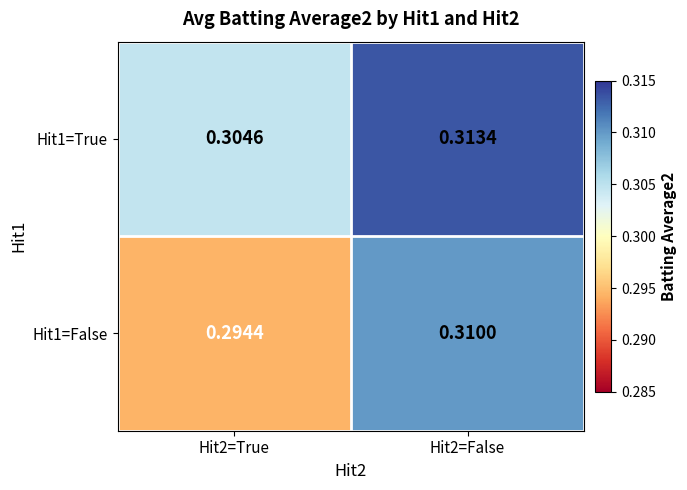

How many categories are shown in the chart?

2